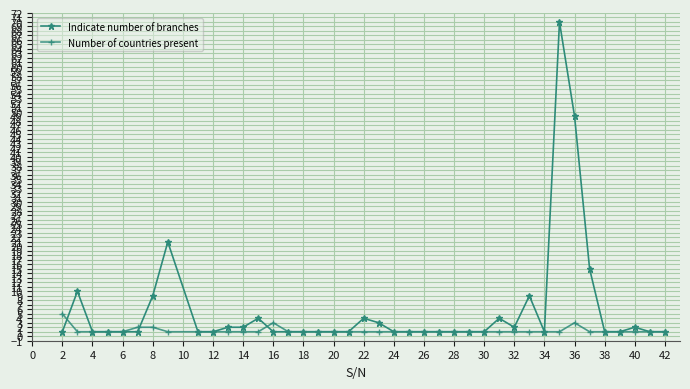

What is the smallest value displayed?

1